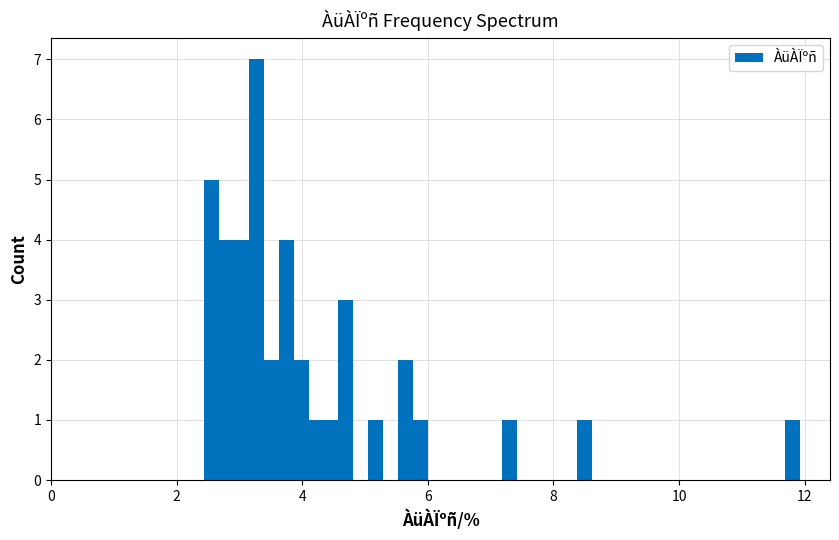

Around what value on the x-axis is the tallest bar? Give the approximate position of its centre, as read against the axis.

3.2